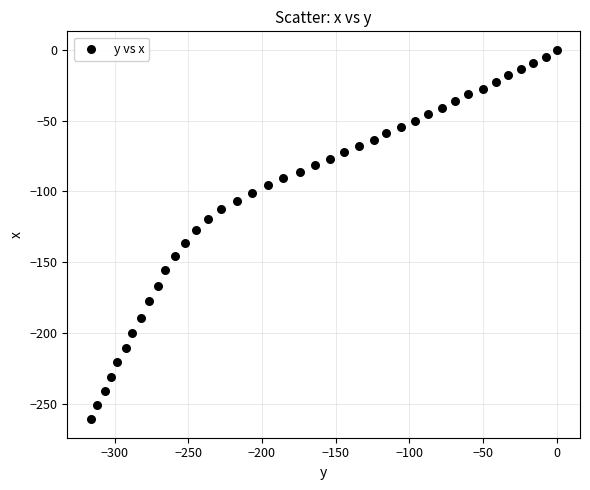

What is the range of X values (max minus min)?

316.3